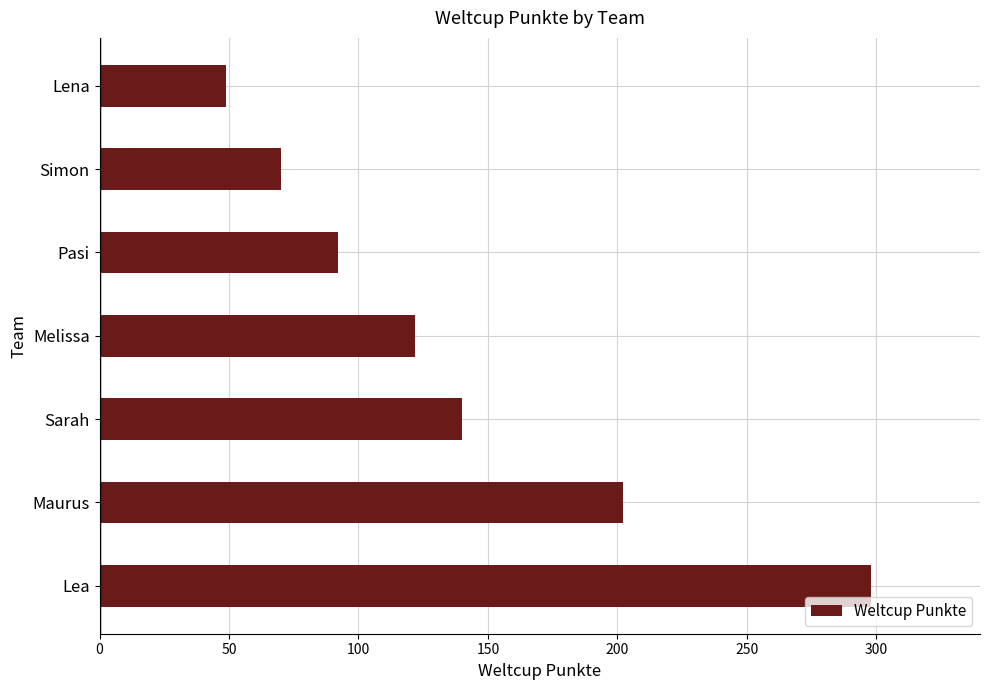

What is the minimum value shown in the chart?

49